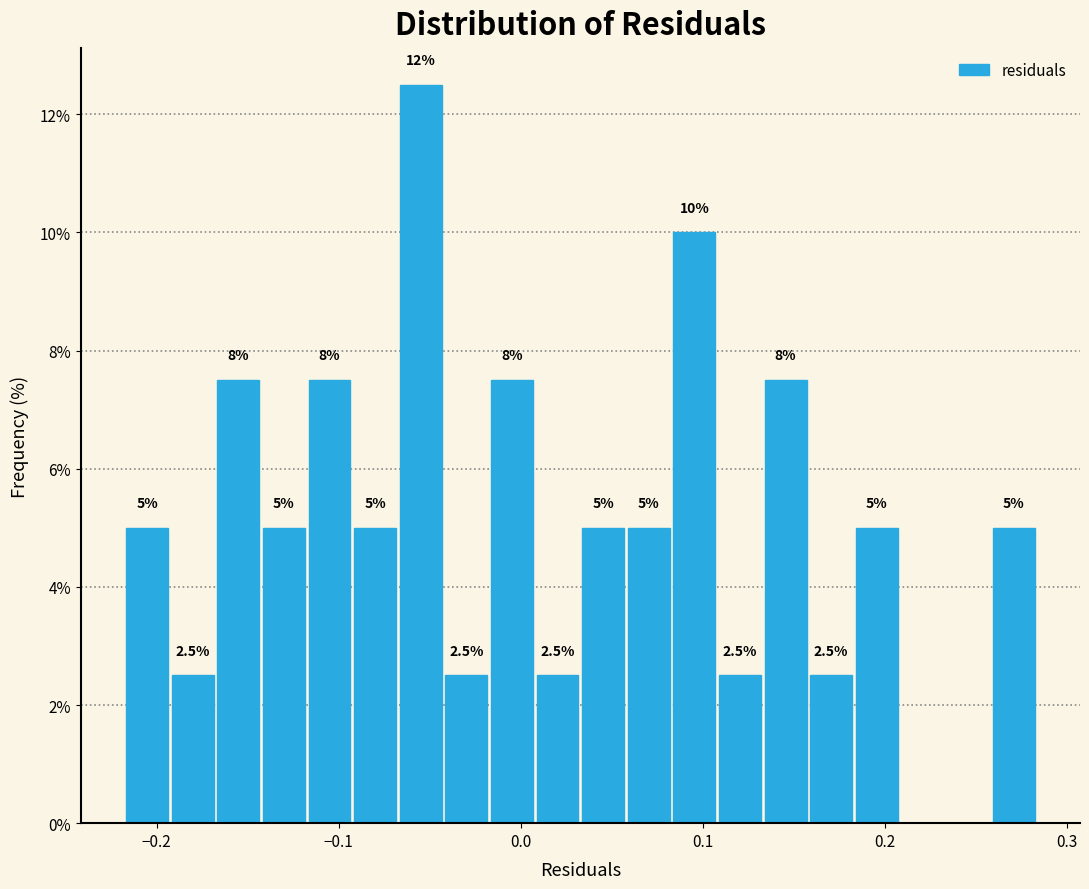

Around what value on the x-axis is the tallest bar? Give the approximate position of its centre, as read against the axis.

-0.05